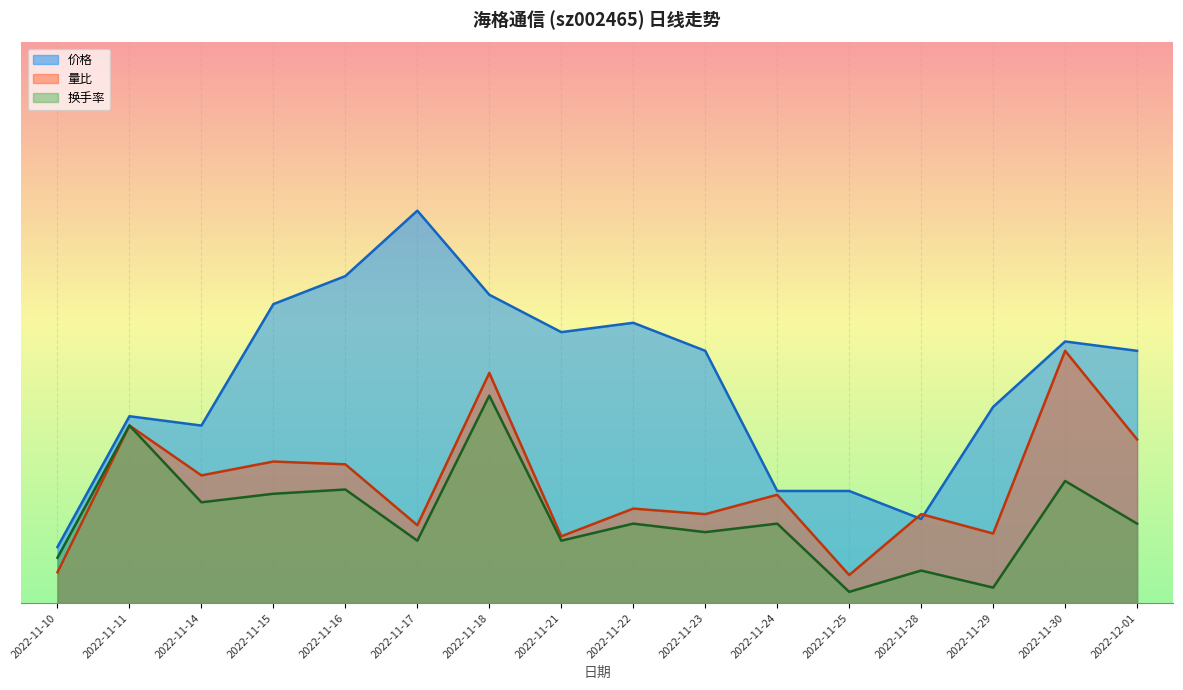

What is the difference between the maximum and minimum values in the 量比 series?

0.4